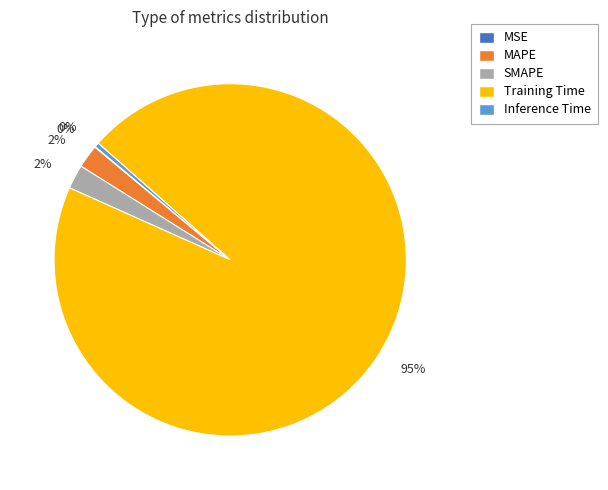

To the nearest percent, what is the average slice percentage?

20%